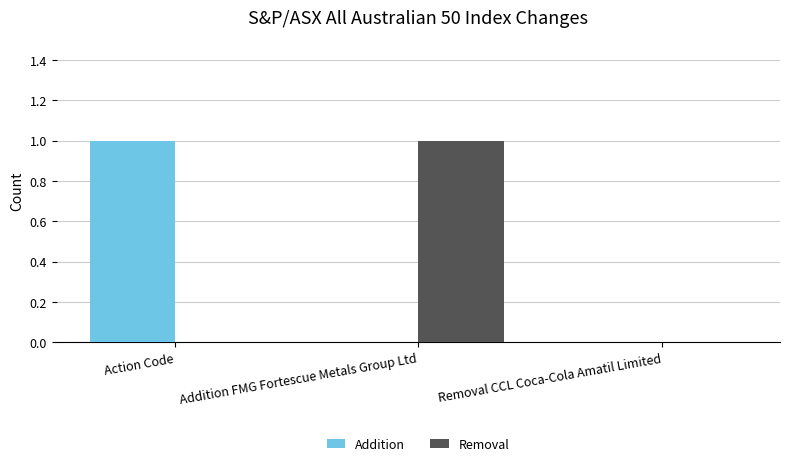

Reading left to right, extract all data points from this chart.

Addition: 1	0	0
Removal: 0	1	0